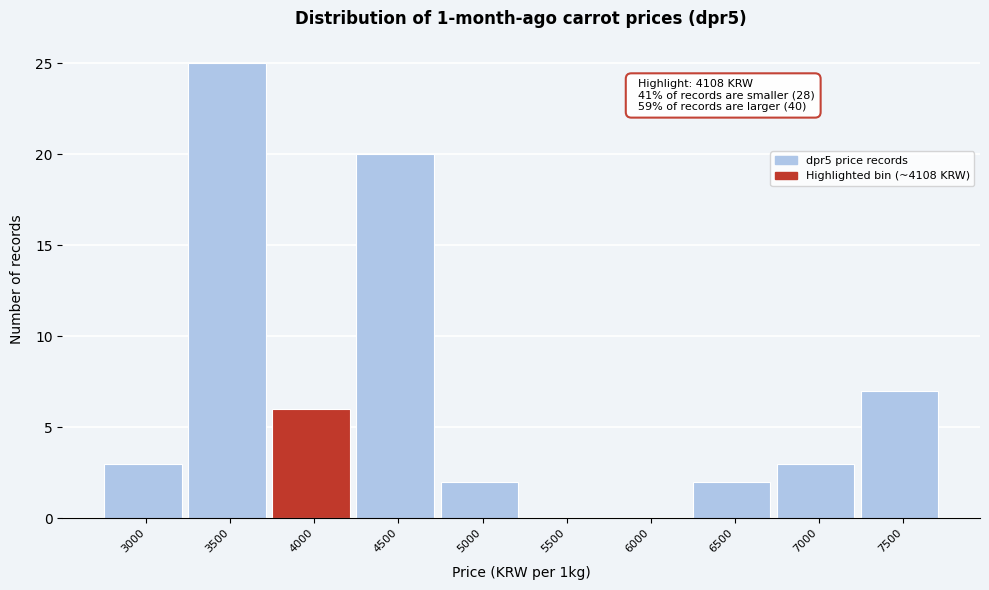

Reading left to right, list all the values displayed in this chart.

3000=3	3500=25	4000=6	4500=20	5000=2	5500=0	6000=0	6500=2	7000=3	7500=7